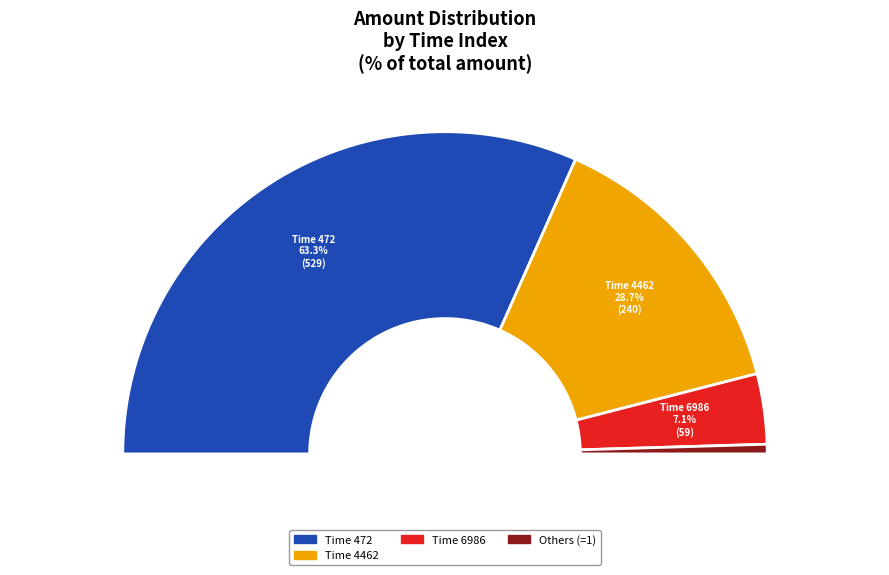

What is the majority slice?

472